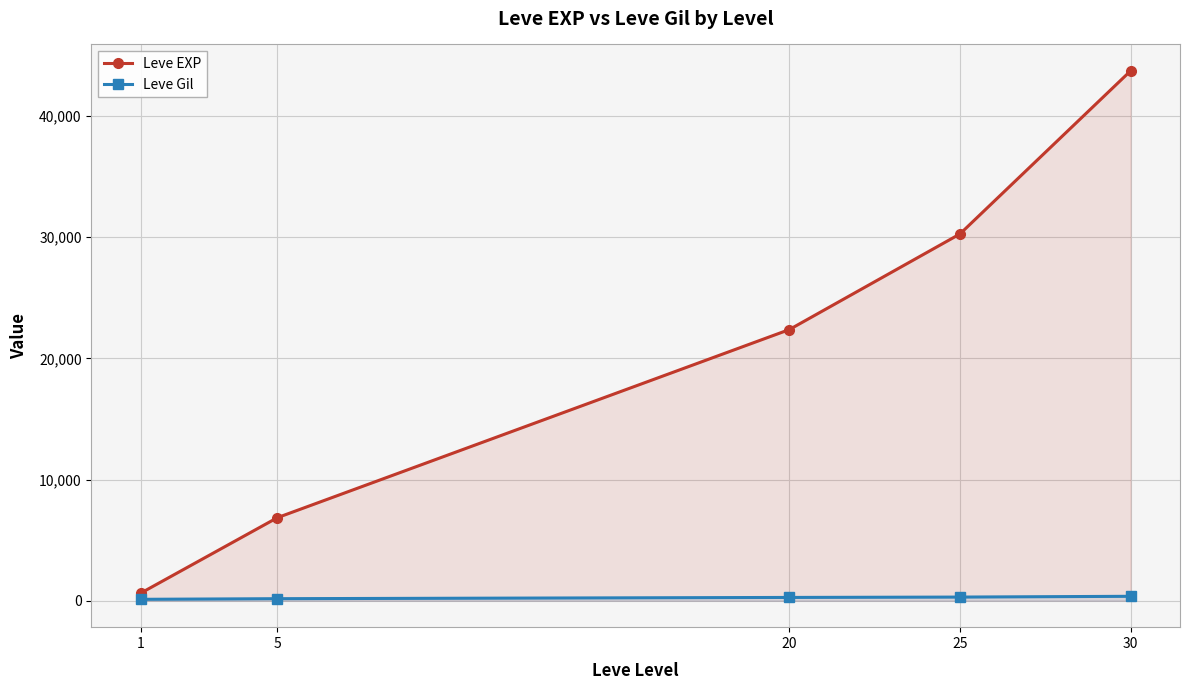

List the series in order of their peak value, highest first.

Leve EXP, Leve Gil